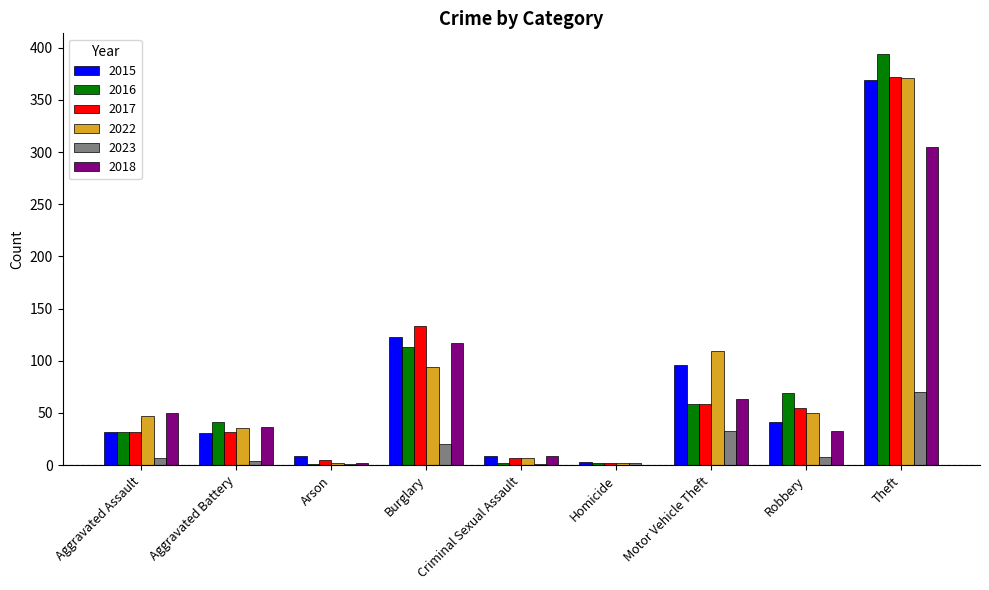

Which label corresponds to the largest value in the chart?

Theft